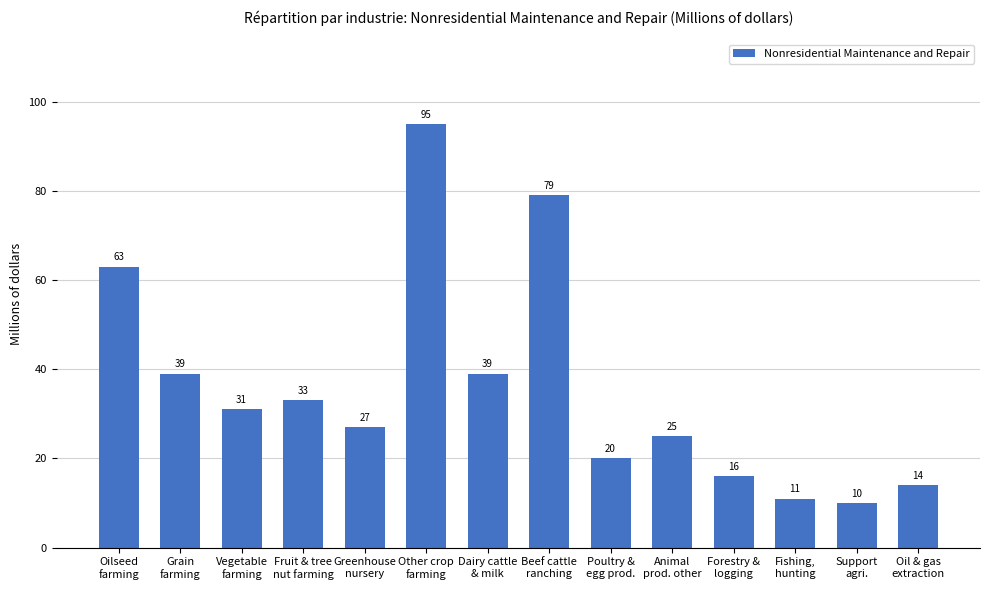

Reading right to left, list all the values displayed in this chart.

Oil & gas
extraction=14	Support
agri.=10	Fishing,
hunting=11	Forestry &
logging=16	Animal
prod. other=25	Poultry &
egg prod.=20	Beef cattle
ranching=79	Dairy cattle
& milk=39	Other crop
farming=95	Greenhouse
nursery=27	Fruit & tree
nut farming=33	Vegetable
farming=31	Grain
farming=39	Oilseed
farming=63